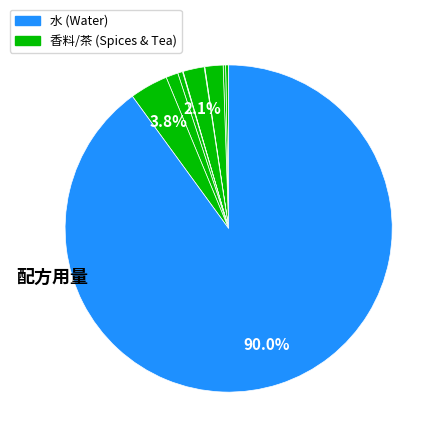

Rank the categories by value from lowest to highest.

丁香, 黑胡椒, 小茴香, 八角, 伯爵奶茶, 红茶包, 肉桂, 姜, 姜粉, 水